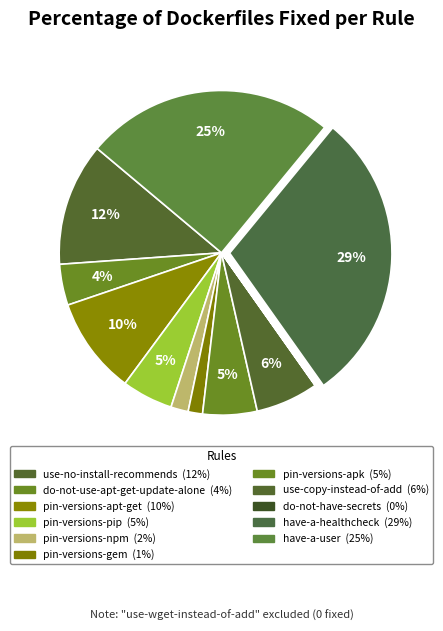

What is the largest slice in the pie chart?

have-a-healthcheck